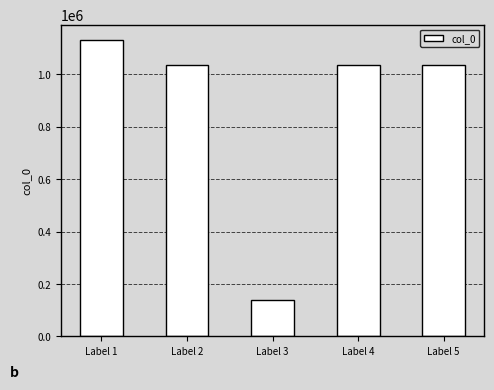

How many distinct data groups are displayed?

1